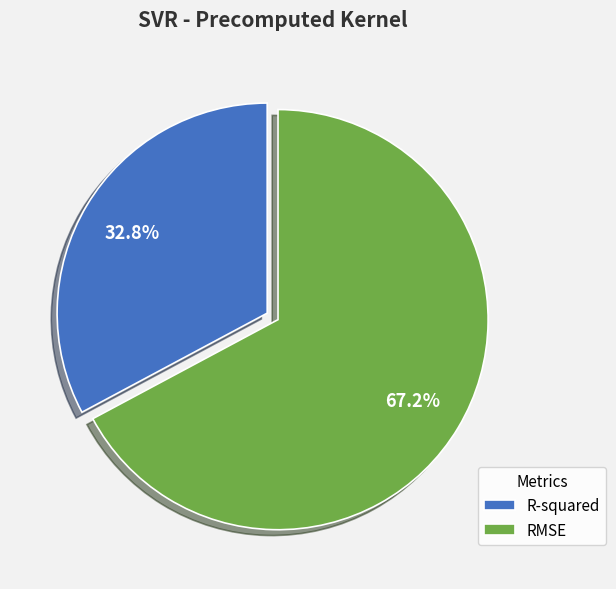

How many segments does this pie chart have?

2